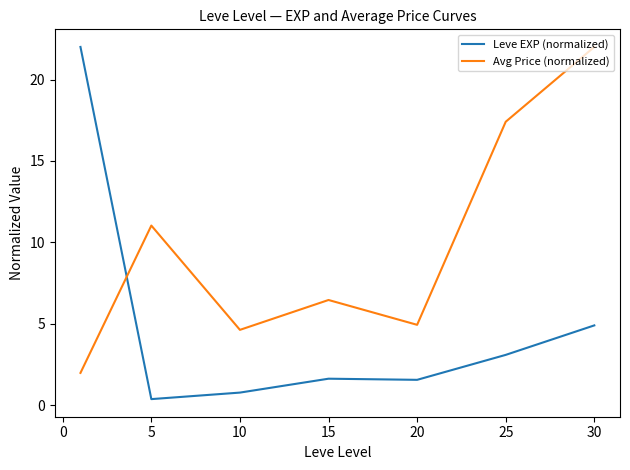

What is the lowest value of the Leve EXP (normalized) series?

0.4